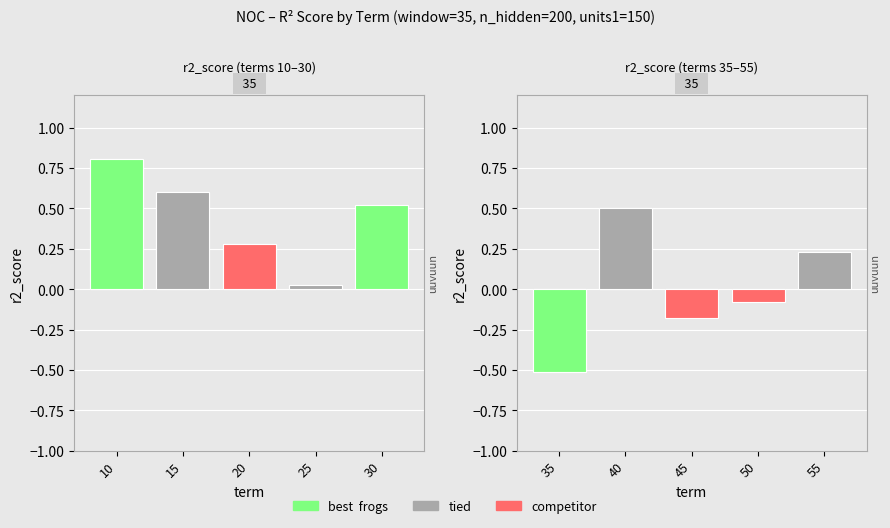

At which category is the sum across all series the highest?

10